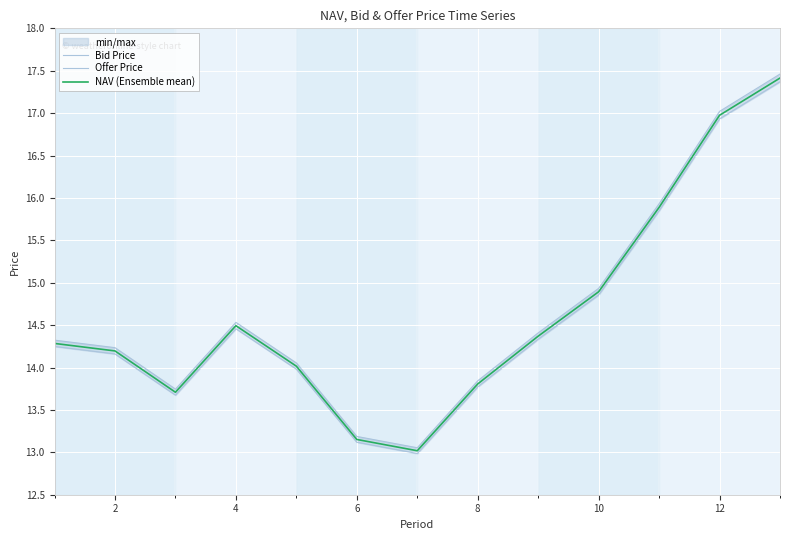

List the series in order of their peak value, lowest first.

Bid Price, NAV (Ensemble mean), Offer Price